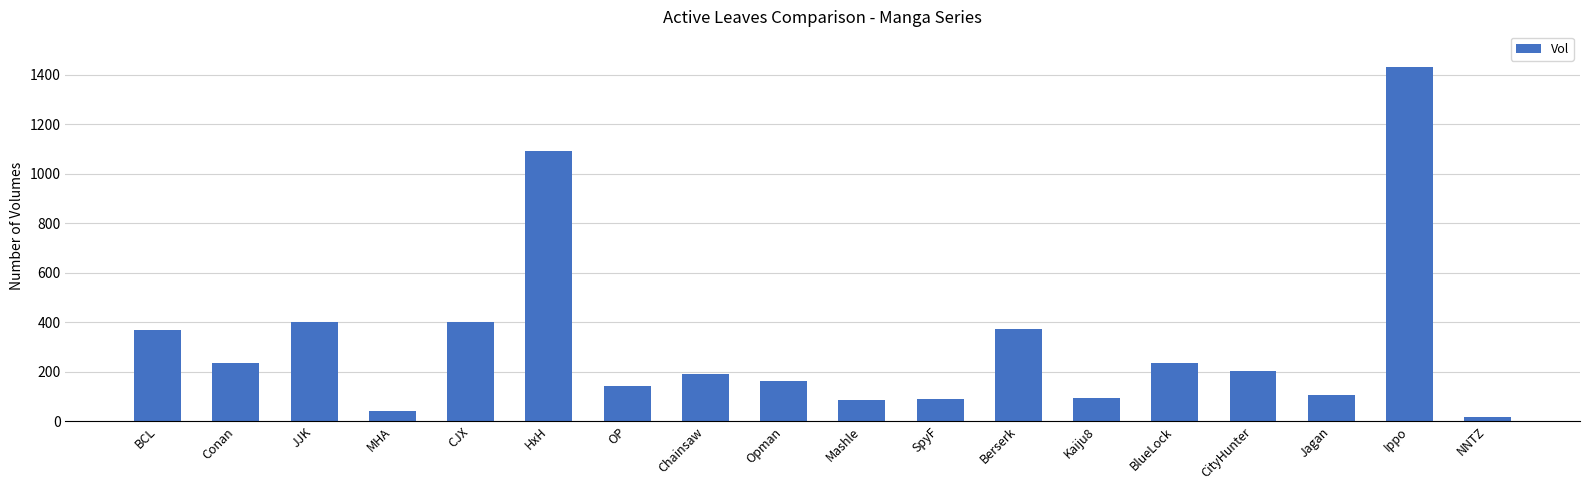

How many bars are there in total?

18